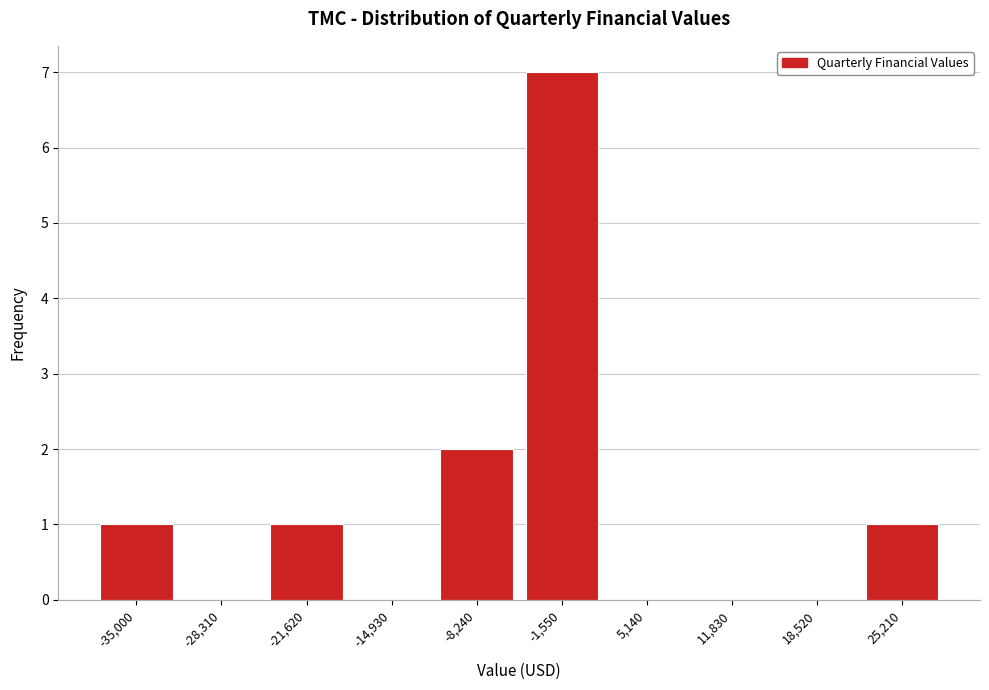

Reading right to left, list all the values displayed in this chart.

25,210=1	18,520=0	11,830=0	5,140=0	-1,550=7	-8,240=2	-14,930=0	-21,620=1	-28,310=0	-35,000=1